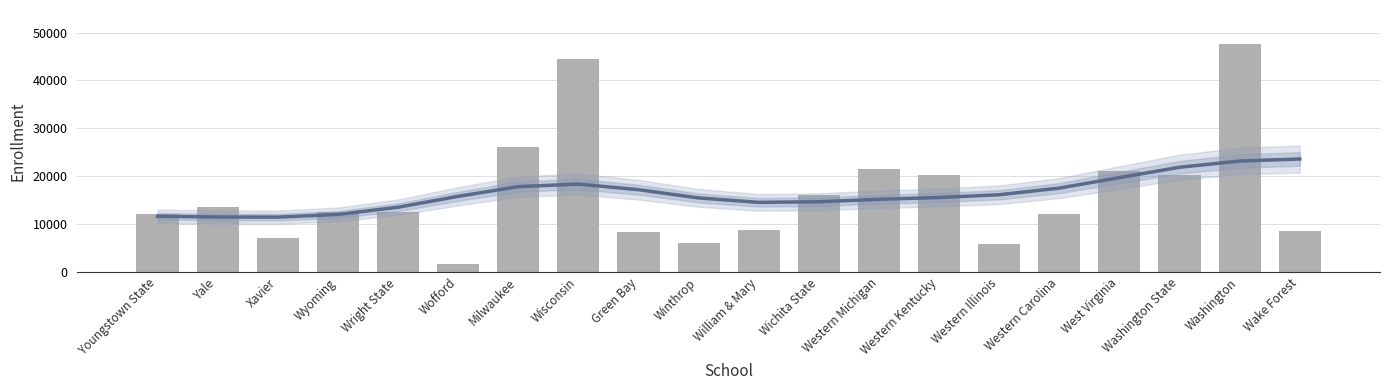

Where does the Trend series first go above 15796?

Milwaukee